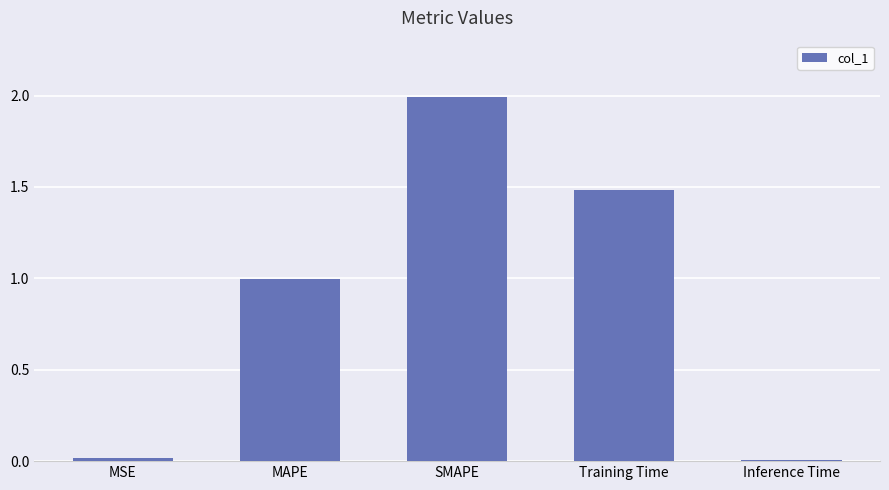

Count the number of data series in this chart.

1